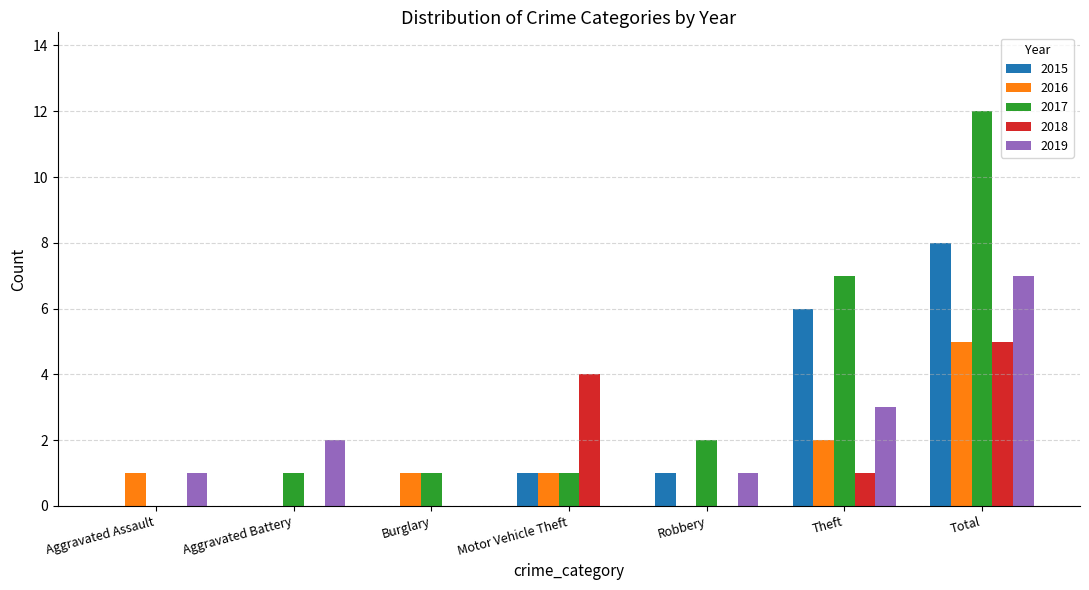

Which series has the largest range (max minus min)?

2017